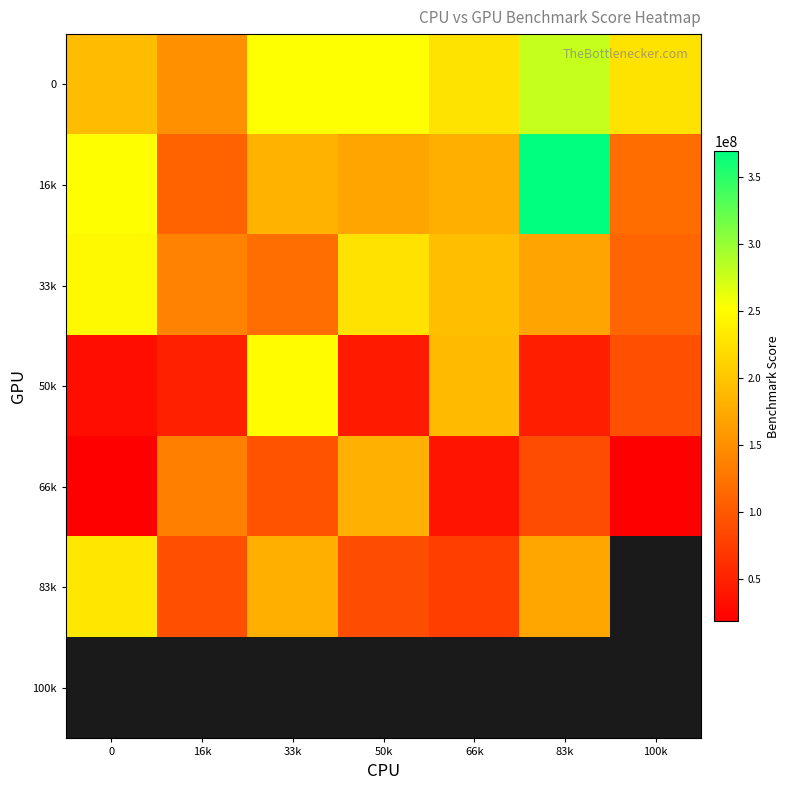

What is the difference between the maximum and minimum values in the 83k series?

154202500.4